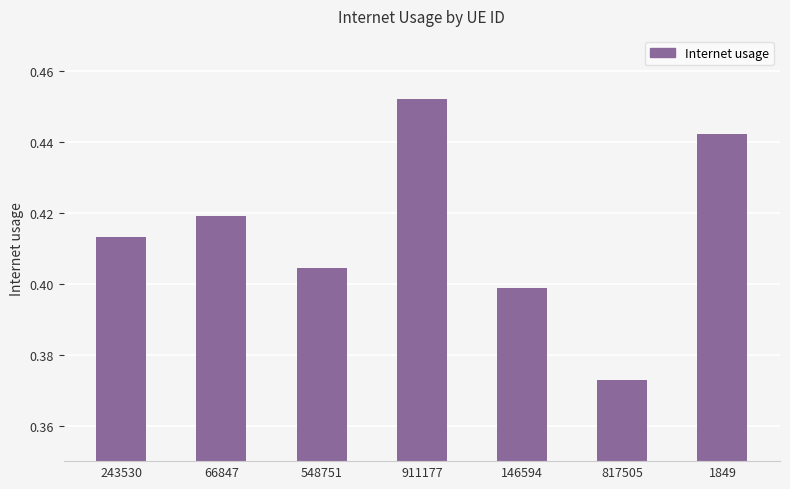

Count the values in the range 0 to 1.

7